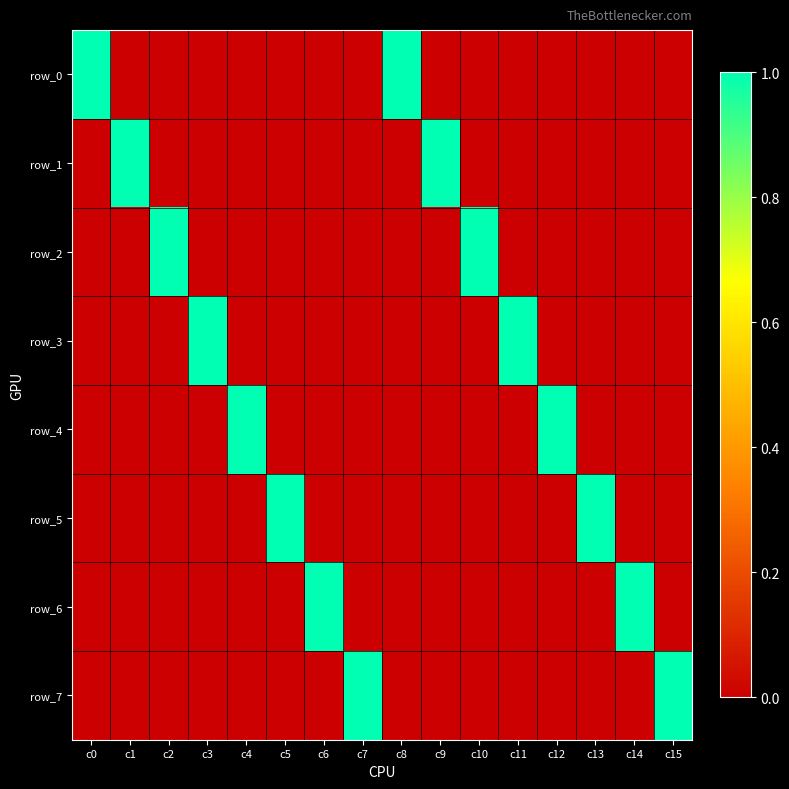

Reading right to left, what are all the values shown in this chart?

row_0: c15=0	c14=0	c13=0	c12=0	c11=0	c10=0	c9=0	c8=1	c7=0	c6=0	c5=0	c4=0	c3=0	c2=0	c1=0	c0=1
row_1: c15=0	c14=0	c13=0	c12=0	c11=0	c10=0	c9=1	c8=0	c7=0	c6=0	c5=0	c4=0	c3=0	c2=0	c1=1	c0=0
row_2: c15=0	c14=0	c13=0	c12=0	c11=0	c10=1	c9=0	c8=0	c7=0	c6=0	c5=0	c4=0	c3=0	c2=1	c1=0	c0=0
row_3: c15=0	c14=0	c13=0	c12=0	c11=1	c10=0	c9=0	c8=0	c7=0	c6=0	c5=0	c4=0	c3=1	c2=0	c1=0	c0=0
row_4: c15=0	c14=0	c13=0	c12=1	c11=0	c10=0	c9=0	c8=0	c7=0	c6=0	c5=0	c4=1	c3=0	c2=0	c1=0	c0=0
row_5: c15=0	c14=0	c13=1	c12=0	c11=0	c10=0	c9=0	c8=0	c7=0	c6=0	c5=1	c4=0	c3=0	c2=0	c1=0	c0=0
row_6: c15=0	c14=1	c13=0	c12=0	c11=0	c10=0	c9=0	c8=0	c7=0	c6=1	c5=0	c4=0	c3=0	c2=0	c1=0	c0=0
row_7: c15=1	c14=0	c13=0	c12=0	c11=0	c10=0	c9=0	c8=0	c7=1	c6=0	c5=0	c4=0	c3=0	c2=0	c1=0	c0=0